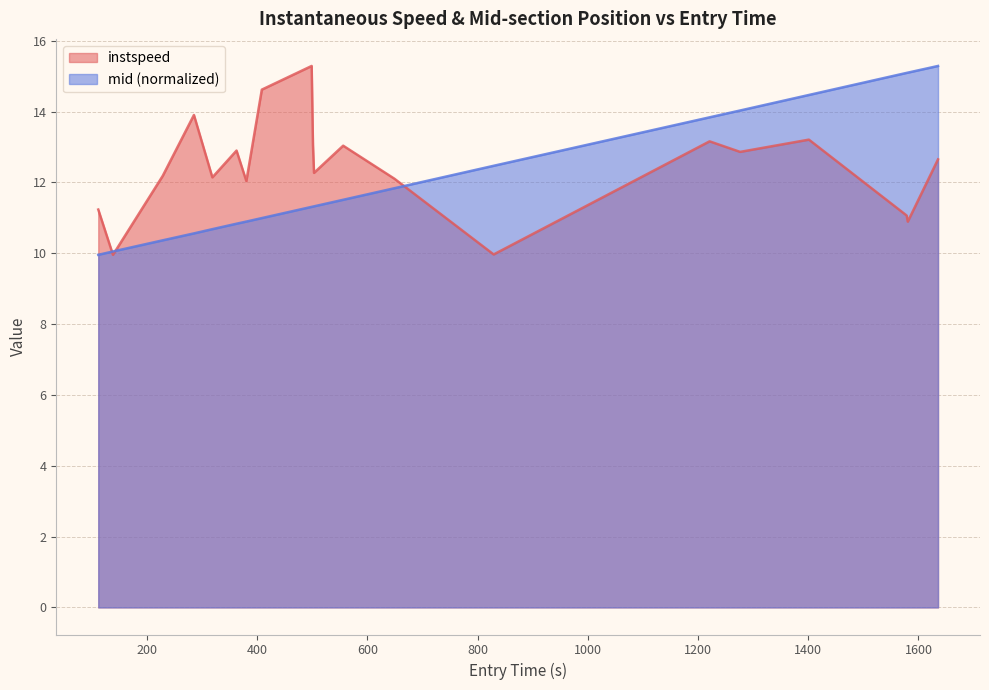

What is the greatest value displayed?

15.3